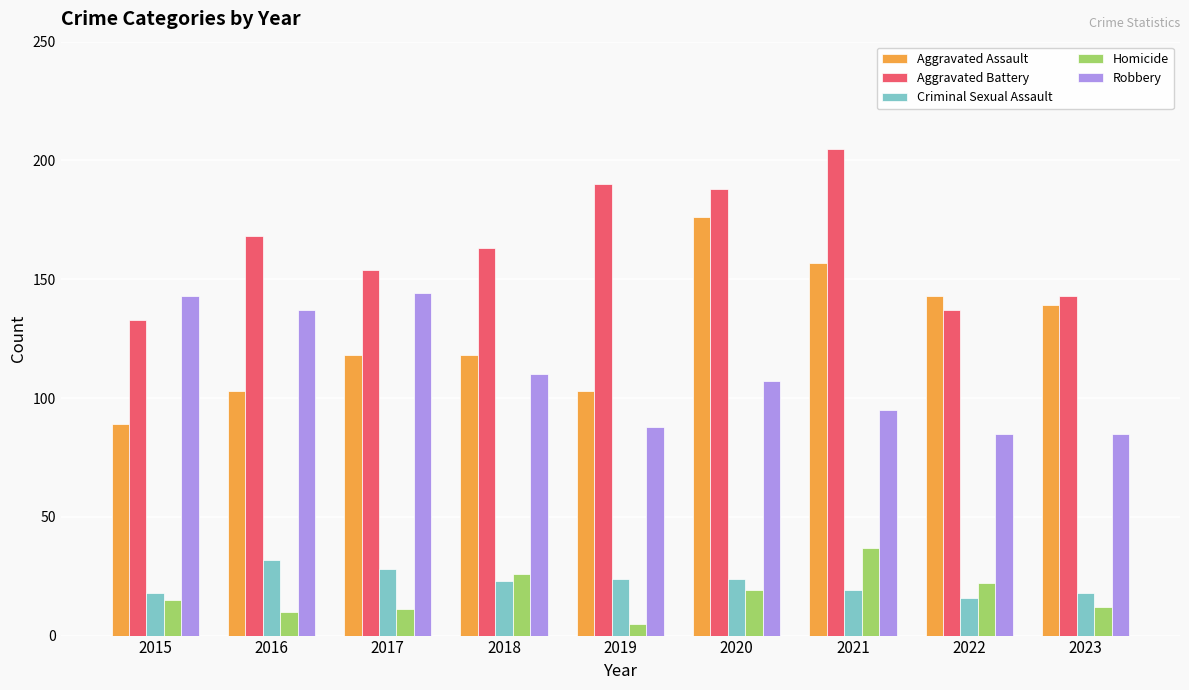

What are all the series names shown in the legend?

Aggravated Assault, Aggravated Battery, Criminal Sexual Assault, Homicide, Robbery